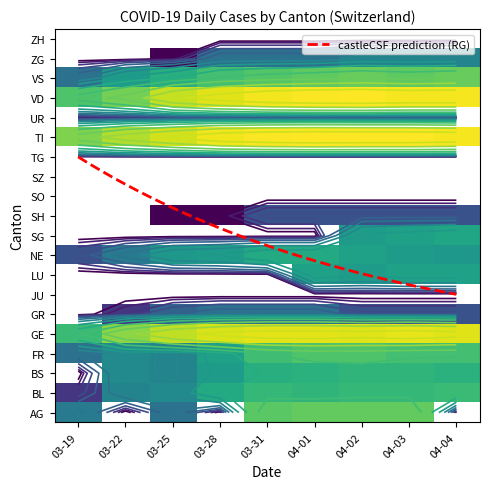

What is the maximum value shown in the chart?

76